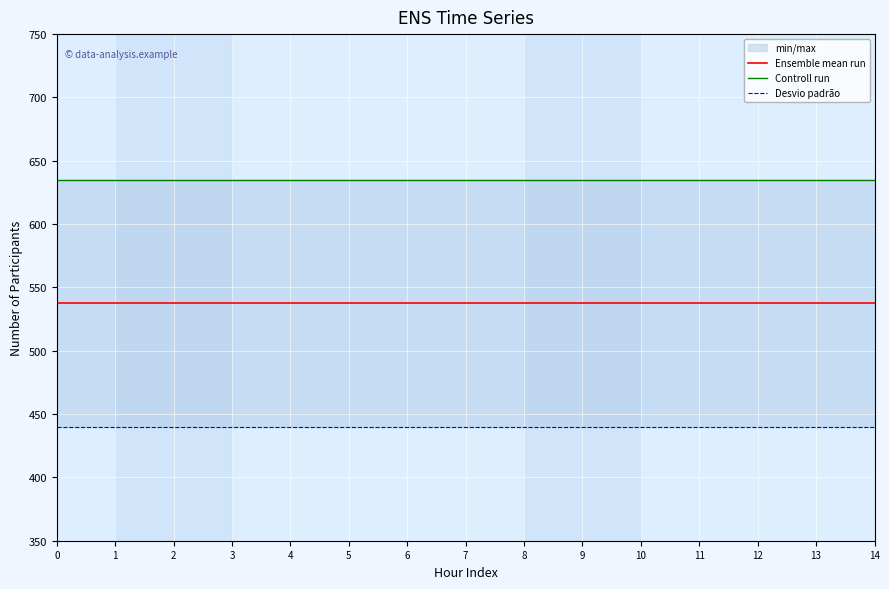

Rank the categories by Controll run value from lowest to highest.

0, 1, 2, 3, 4, 5, 6, 7, 8, 9, 10, 11, 12, 13, 14